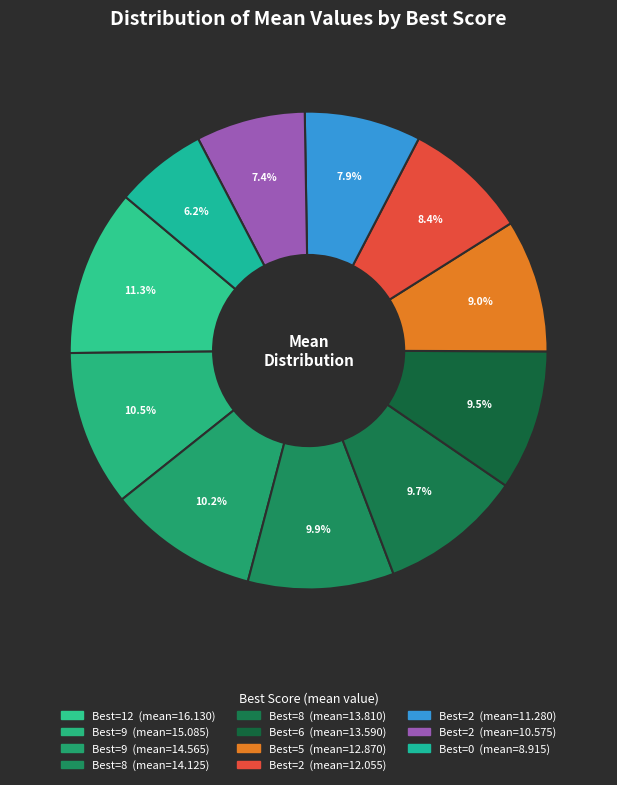

How many segments does this pie chart have?

11